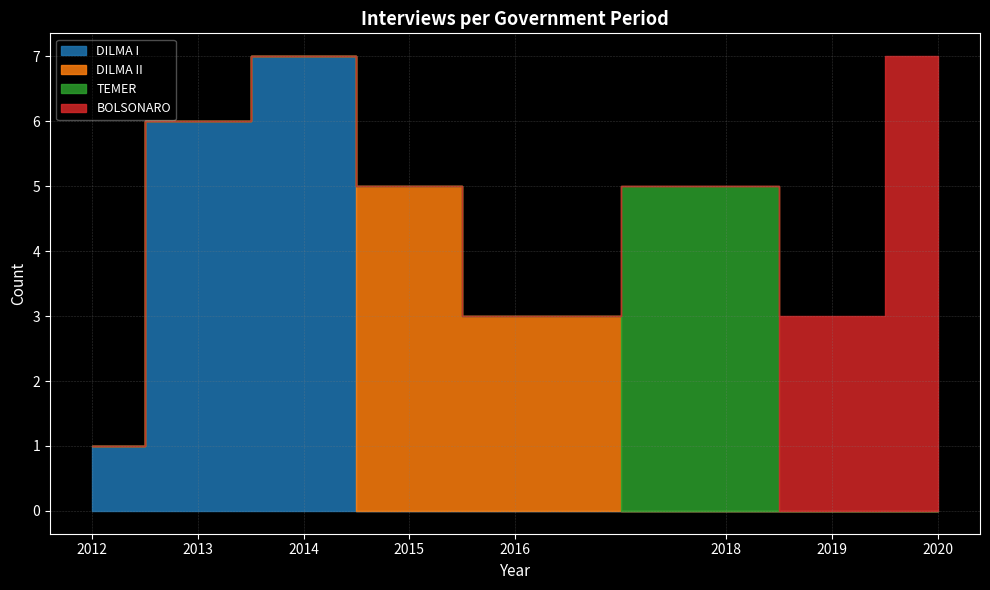

The value of BOLSONARO at 2013 is 1. True or false?

False